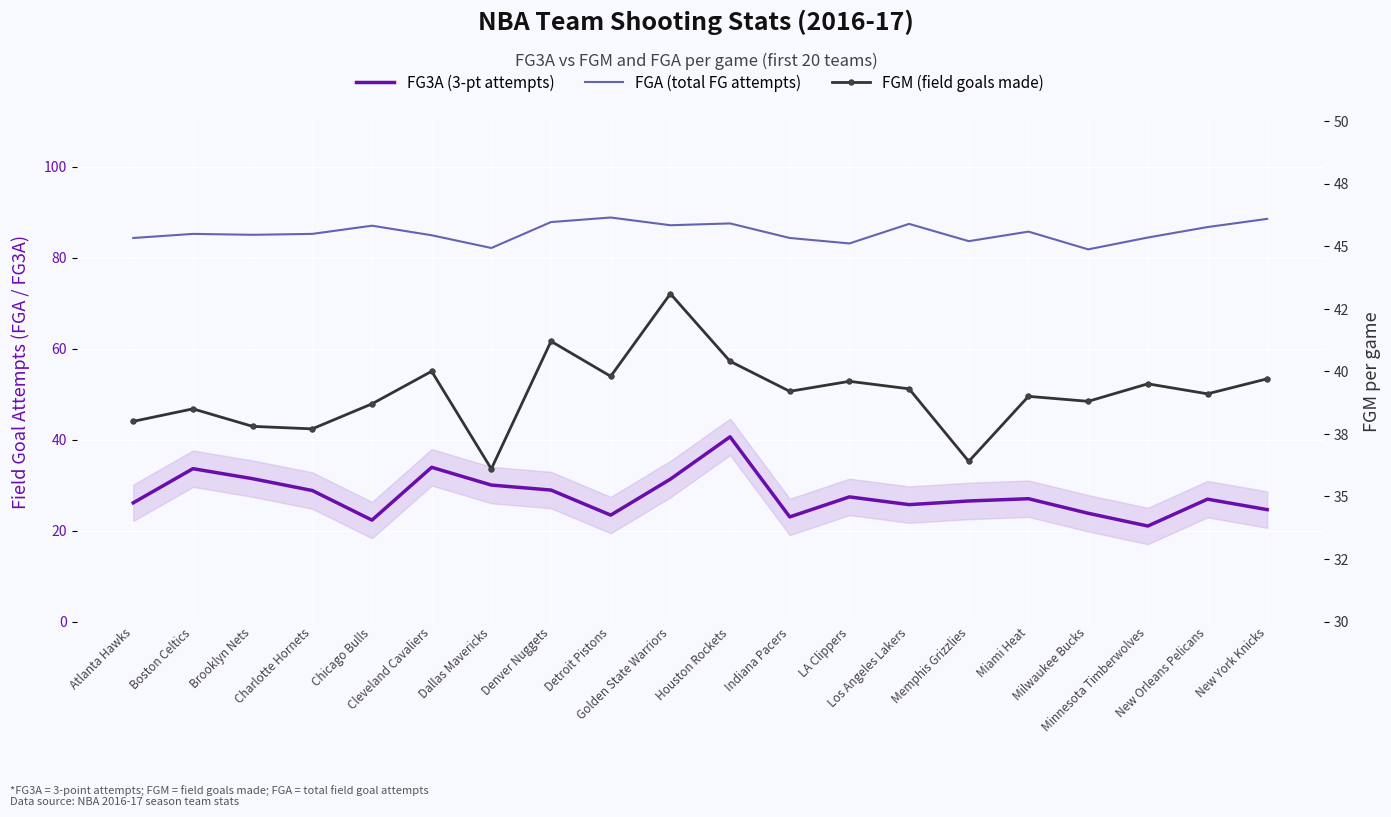

At how many categories does at least one series exceed 41?

20